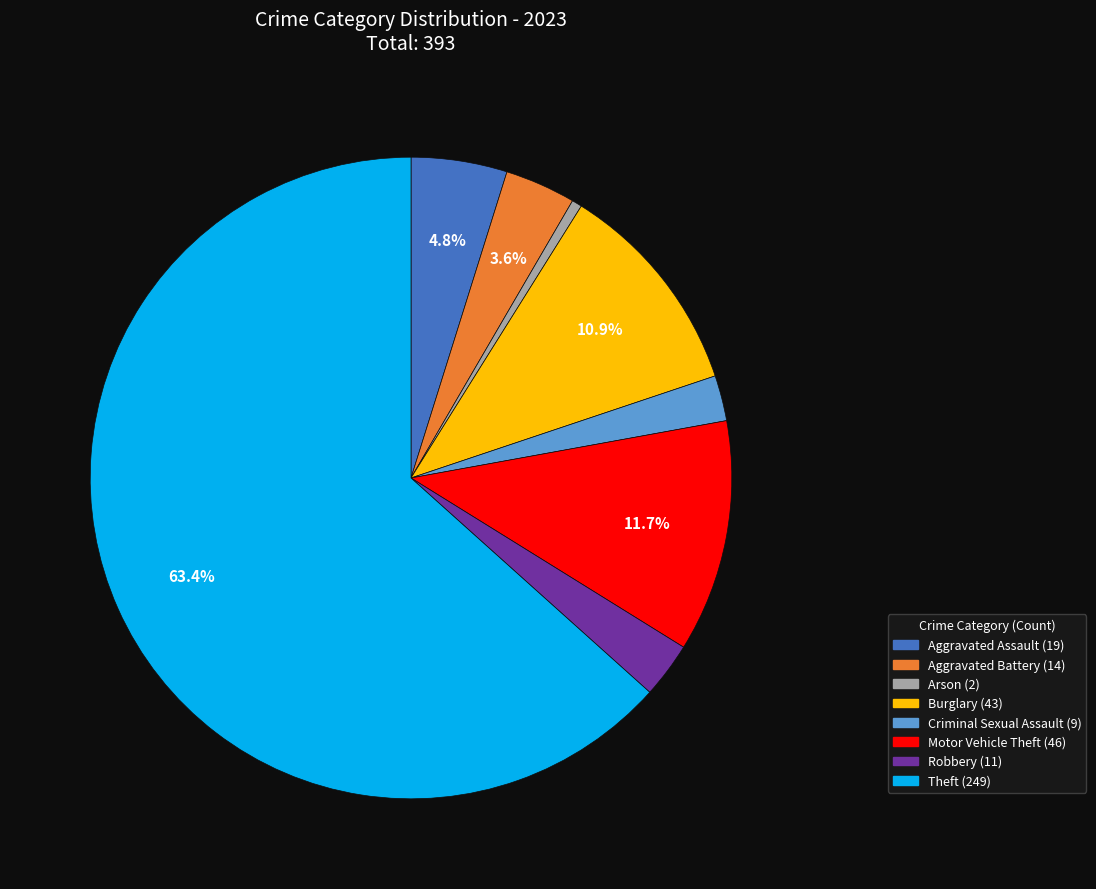

Does any single category account for the majority?

Yes